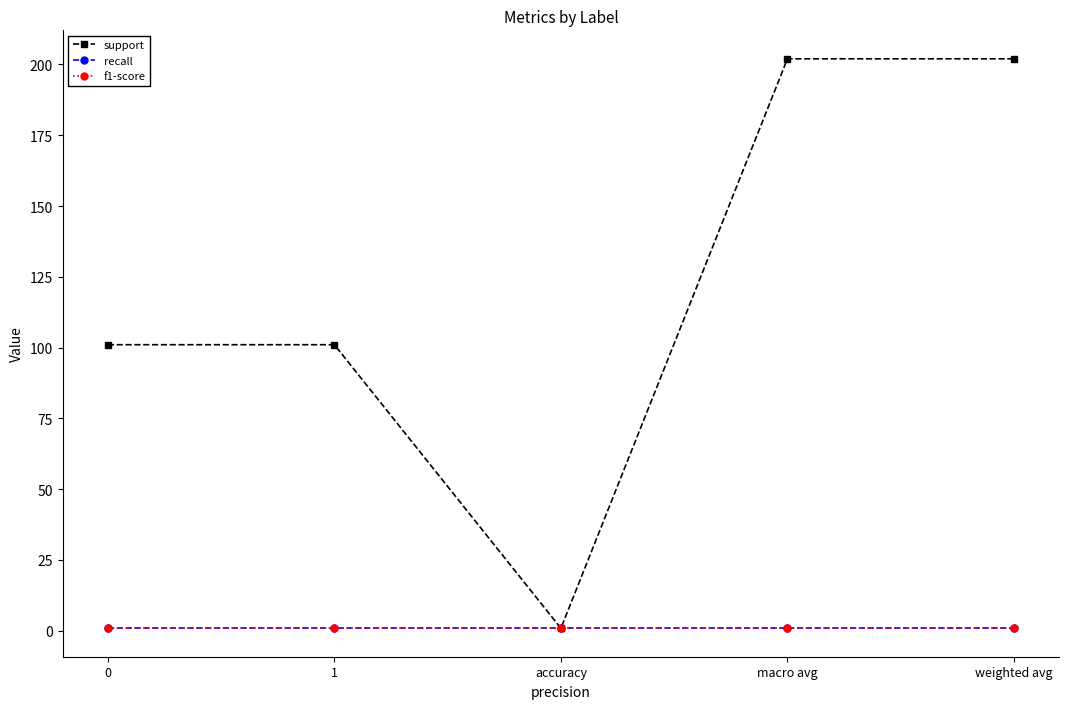

The value of recall at weighted avg is 1.4. True or false?

False